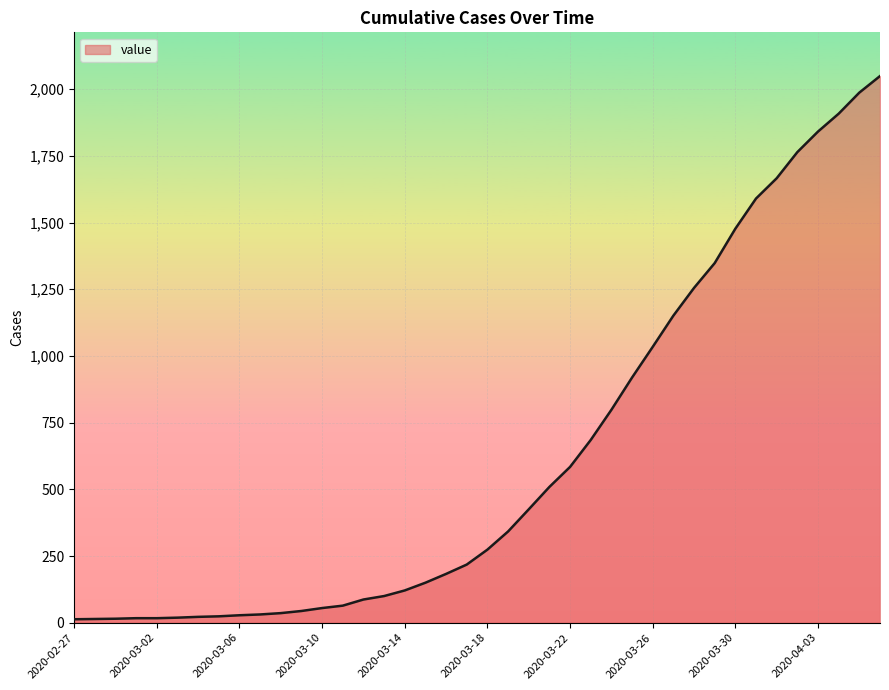

What is the difference between the maximum and minimum values?

2036